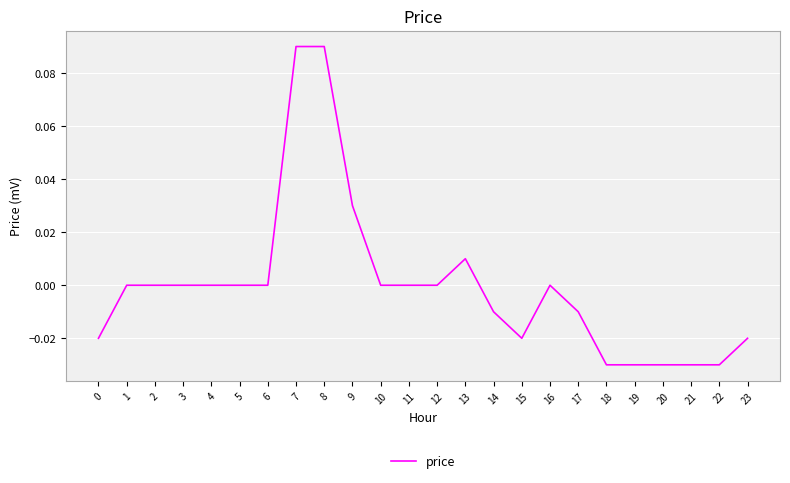

How many distinct data groups are displayed?

1